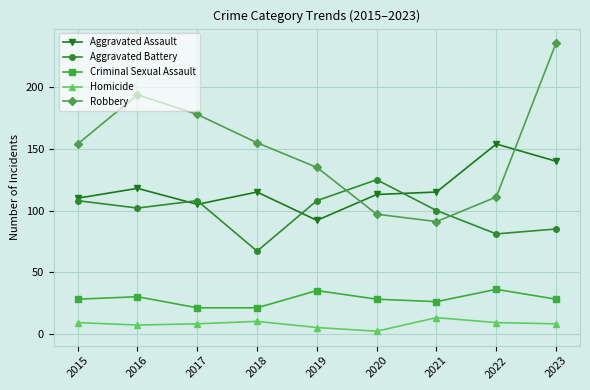

Which category has the lowest value in the Aggravated Battery series?

2018